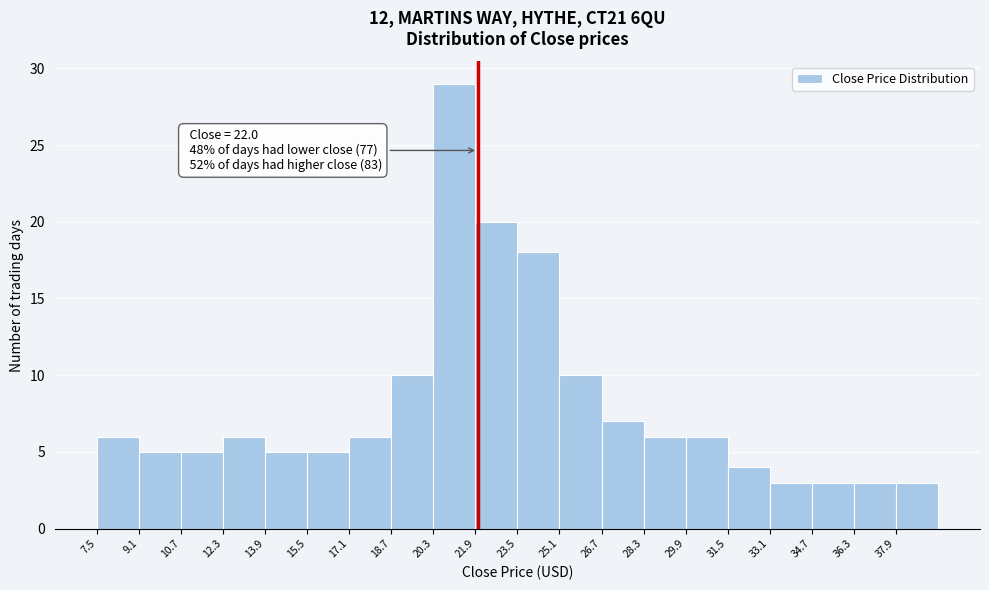

Over which range of the x-axis is the bar tallest?

20.3 to 21.9